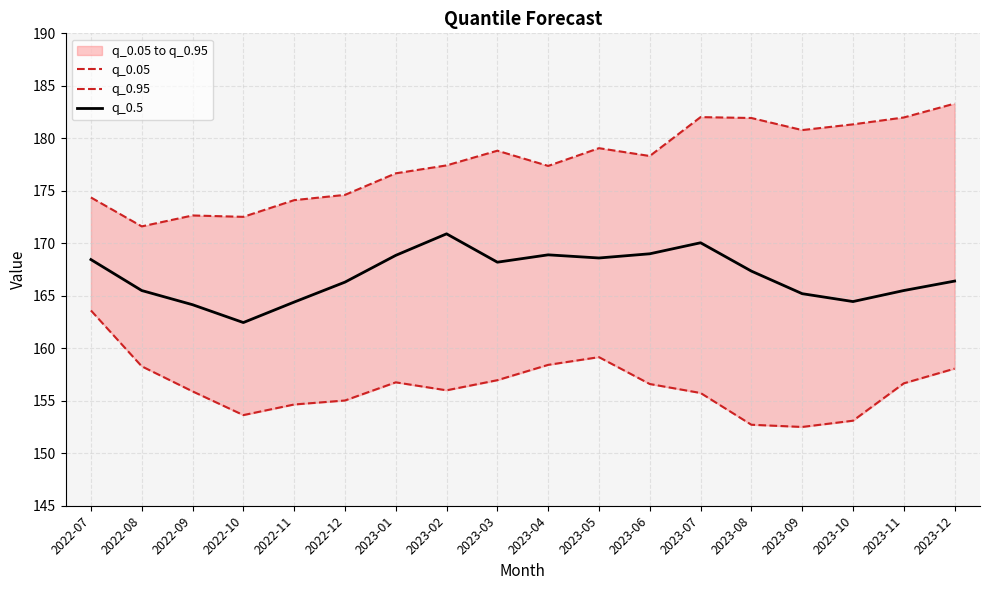

Between 2022-07 and 2023-12, which is larger?

2022-07